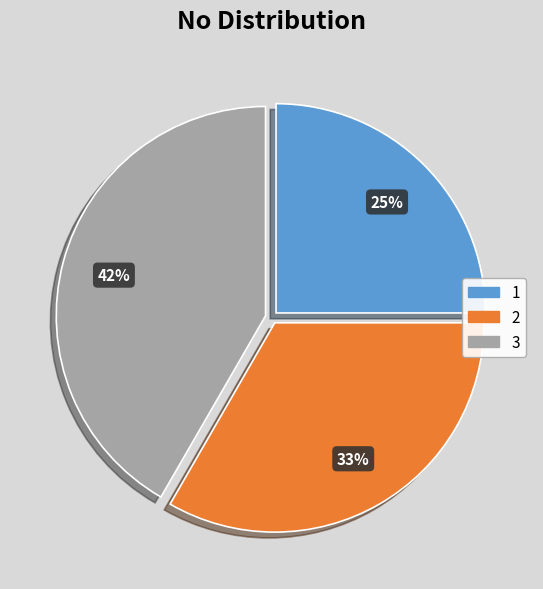

To the nearest percent, what is the difference between the 2 and 1 slice percentages?

8%